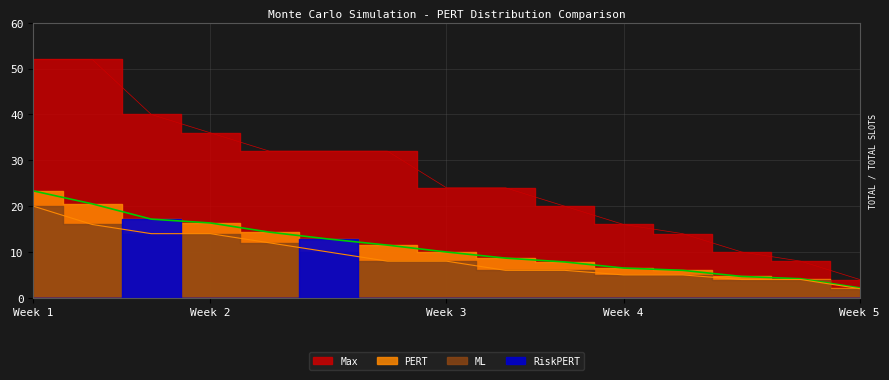

True or false: PERT has a value of 11.3 at 4.

False